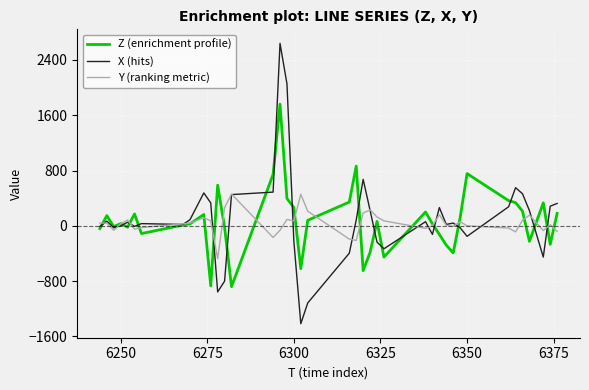

What is the greatest value displayed?

2640